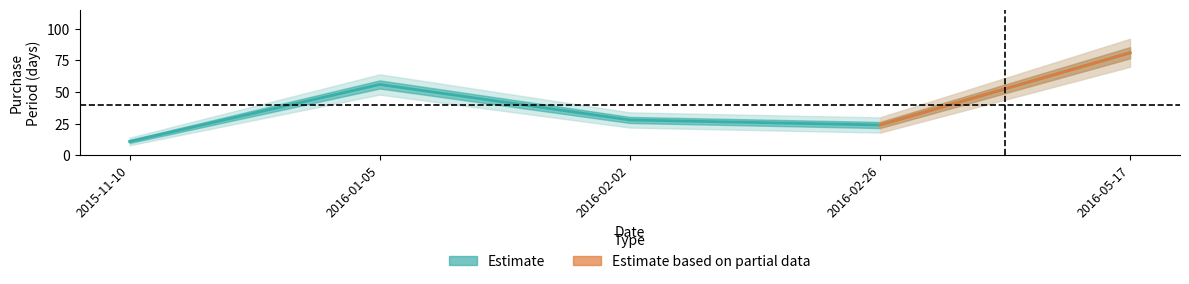

What is the sum of the values at 2016-01-05 and 2016-02-26?

80